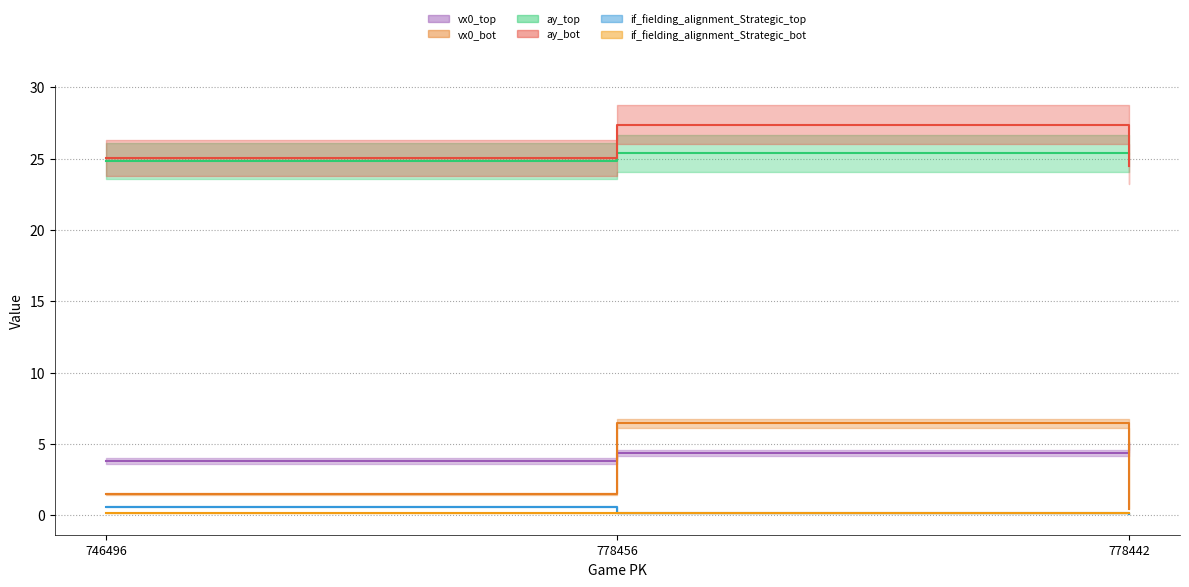

Read the ay_bot value at 778456.

27.4